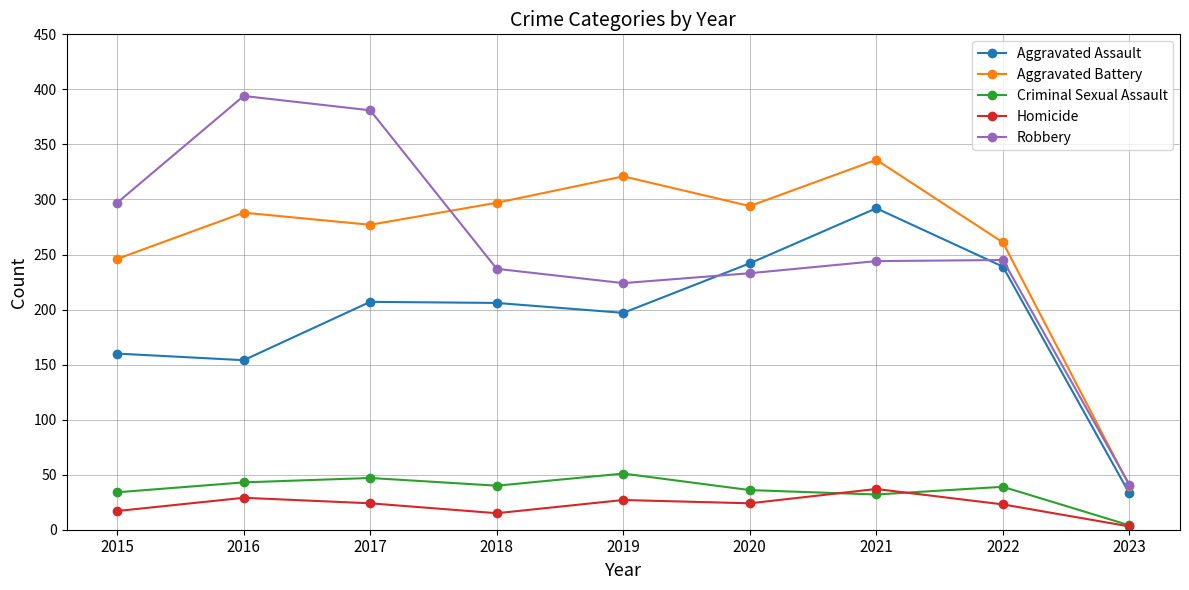

True or false: Homicide has a value of 29 at 2016.

True